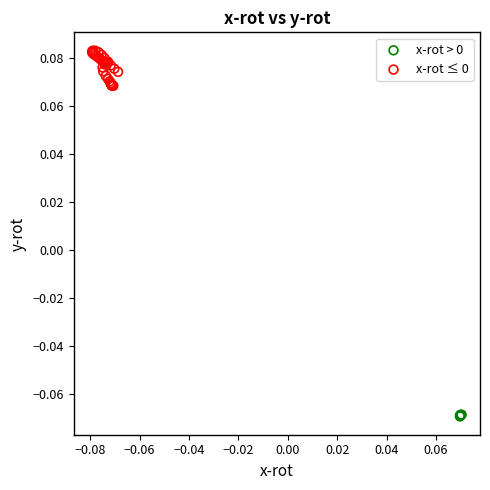

Which series reaches the maximum Y coordinate?

x-rot ≤ 0